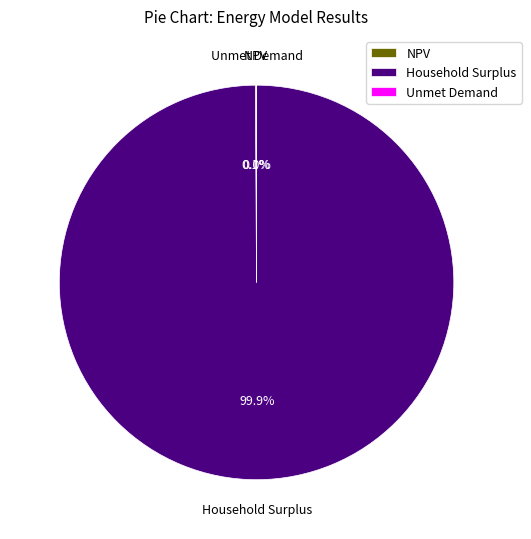

Which category accounts for the majority?

Household Surplus